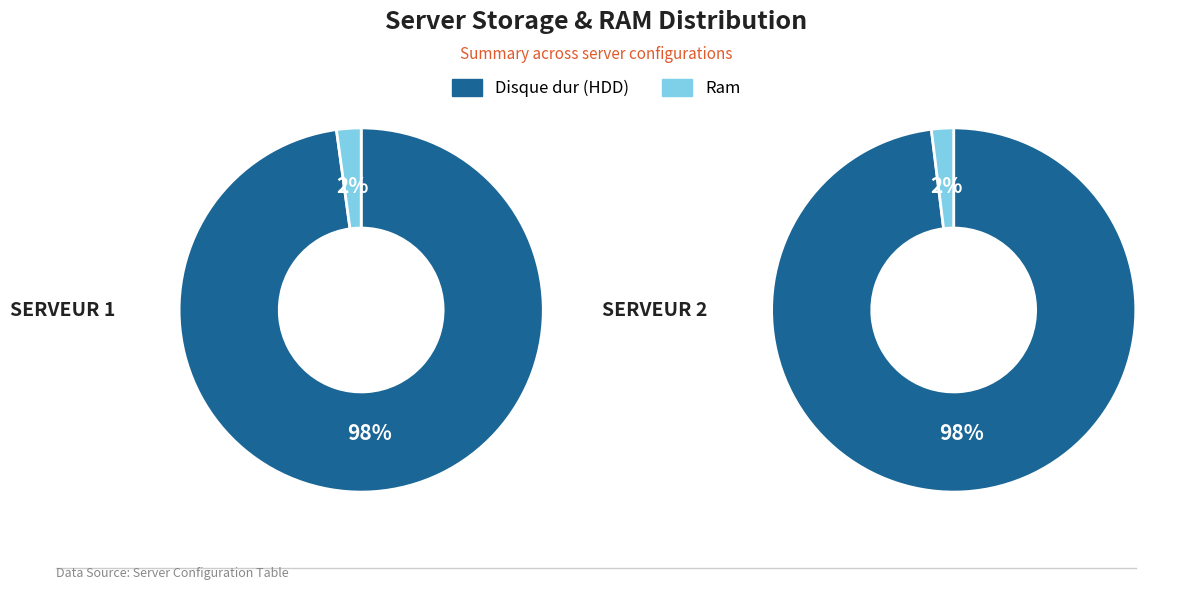

Combined, what portion of the pie is SERVEUR 2 and SERVEUR 1?

100.0%